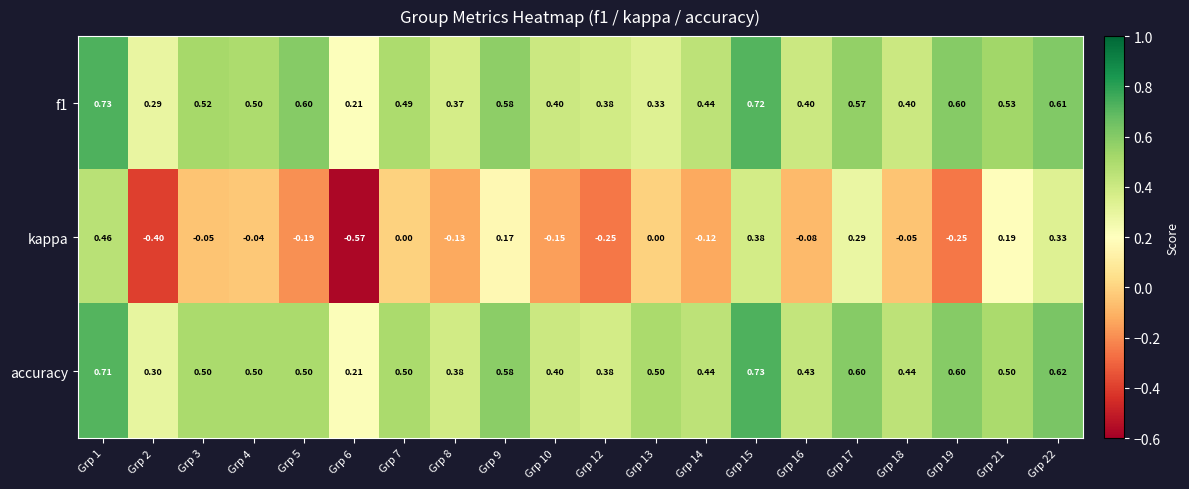

Is the value of kappa at Grp 10 greater than the value of f1 at Grp 3?

No